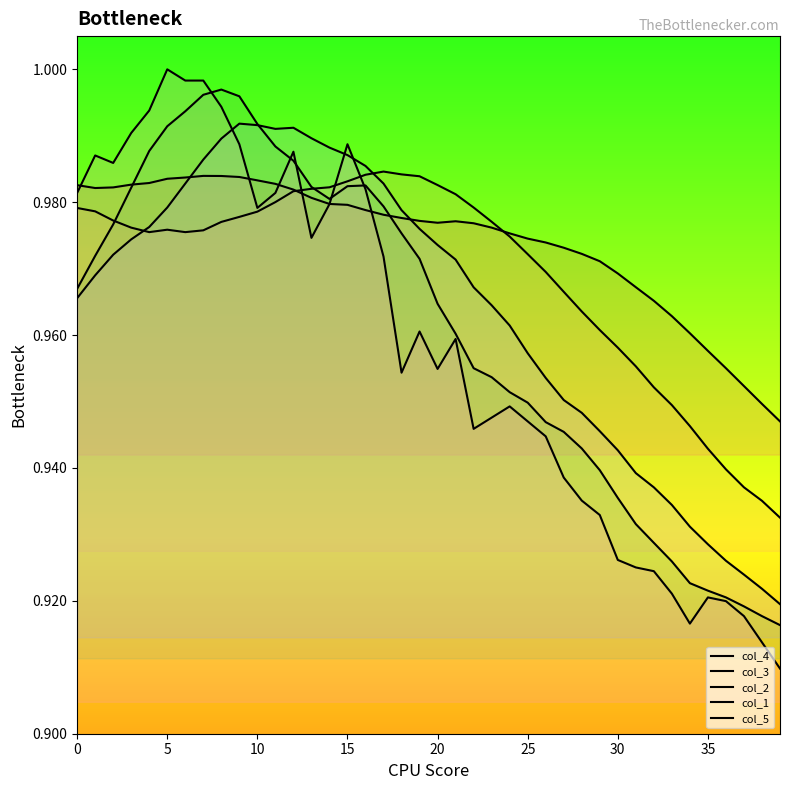

What is the sum of all col_2 values?

38.5